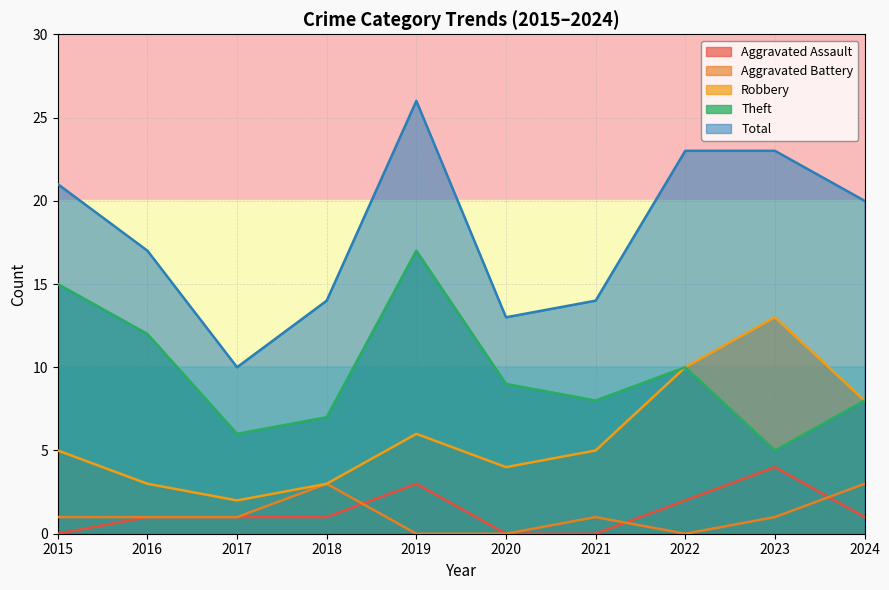

Which series has the largest range (max minus min)?

Total